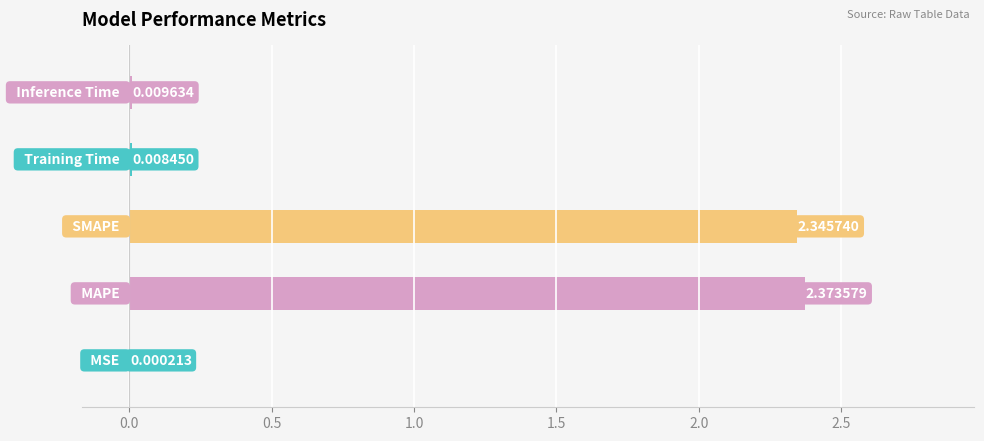

What is the sum of all values?

4.7